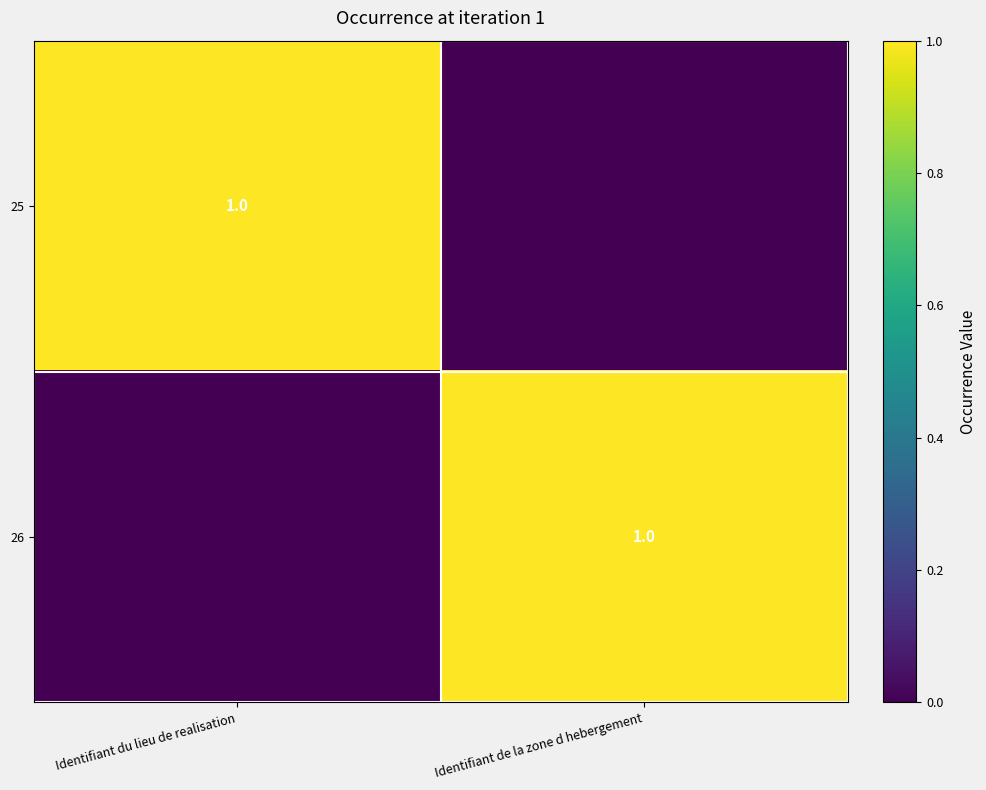

True or false: 25 has a value of 1 at Identifiant du lieu de realisation.

True